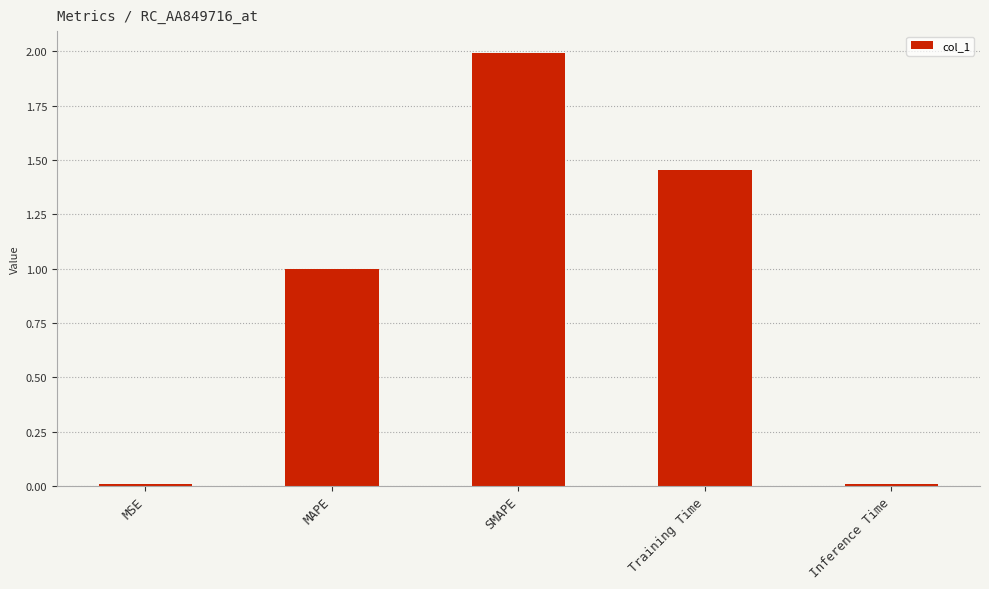

What is the label of the 3rd bar from the right?

SMAPE